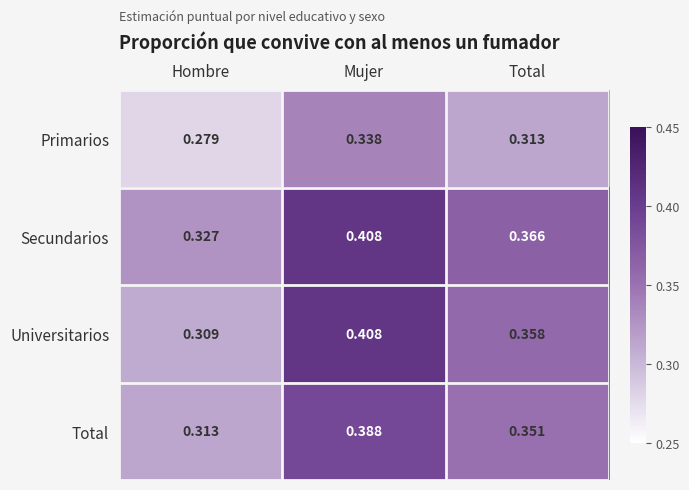

At which category is the sum across all series the highest?

Mujer